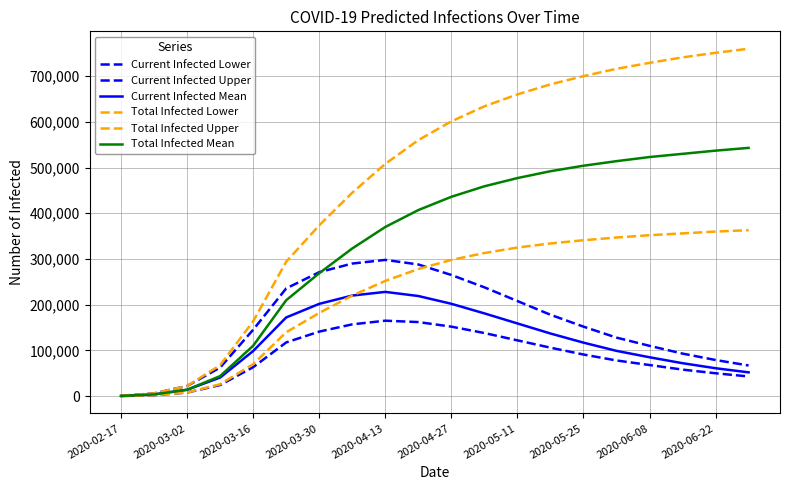

What is the maximum value for Current Infected Upper?

298000